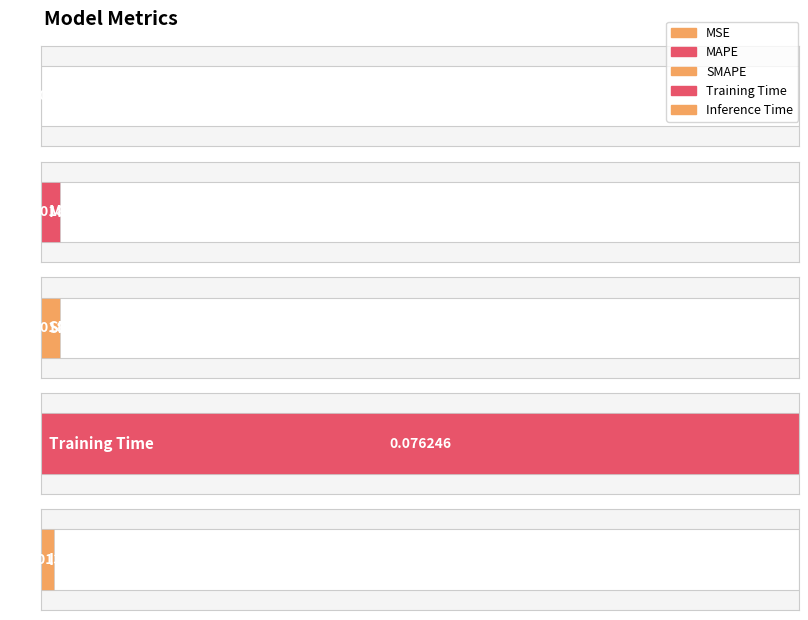

What is the greatest value displayed?

0.1